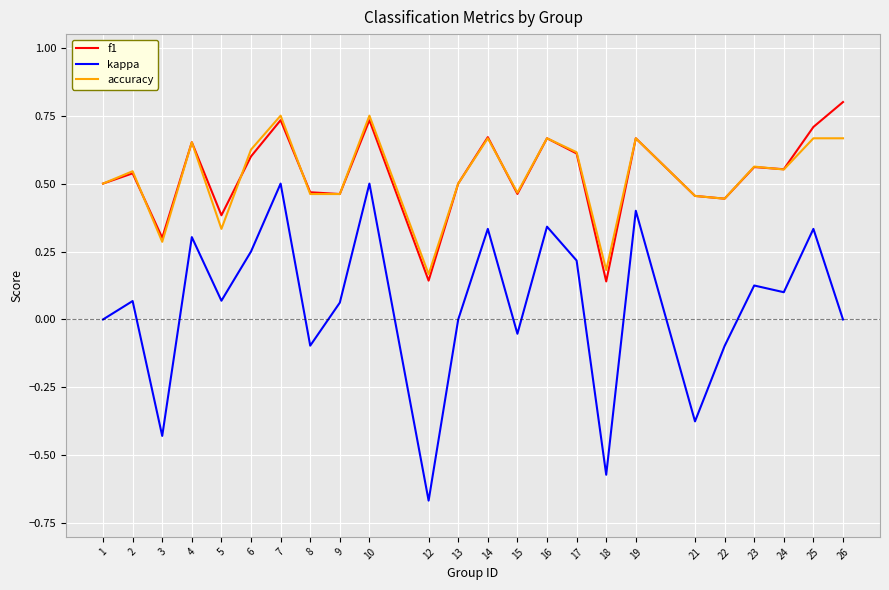

What is the total value across all series at 25?

1.7